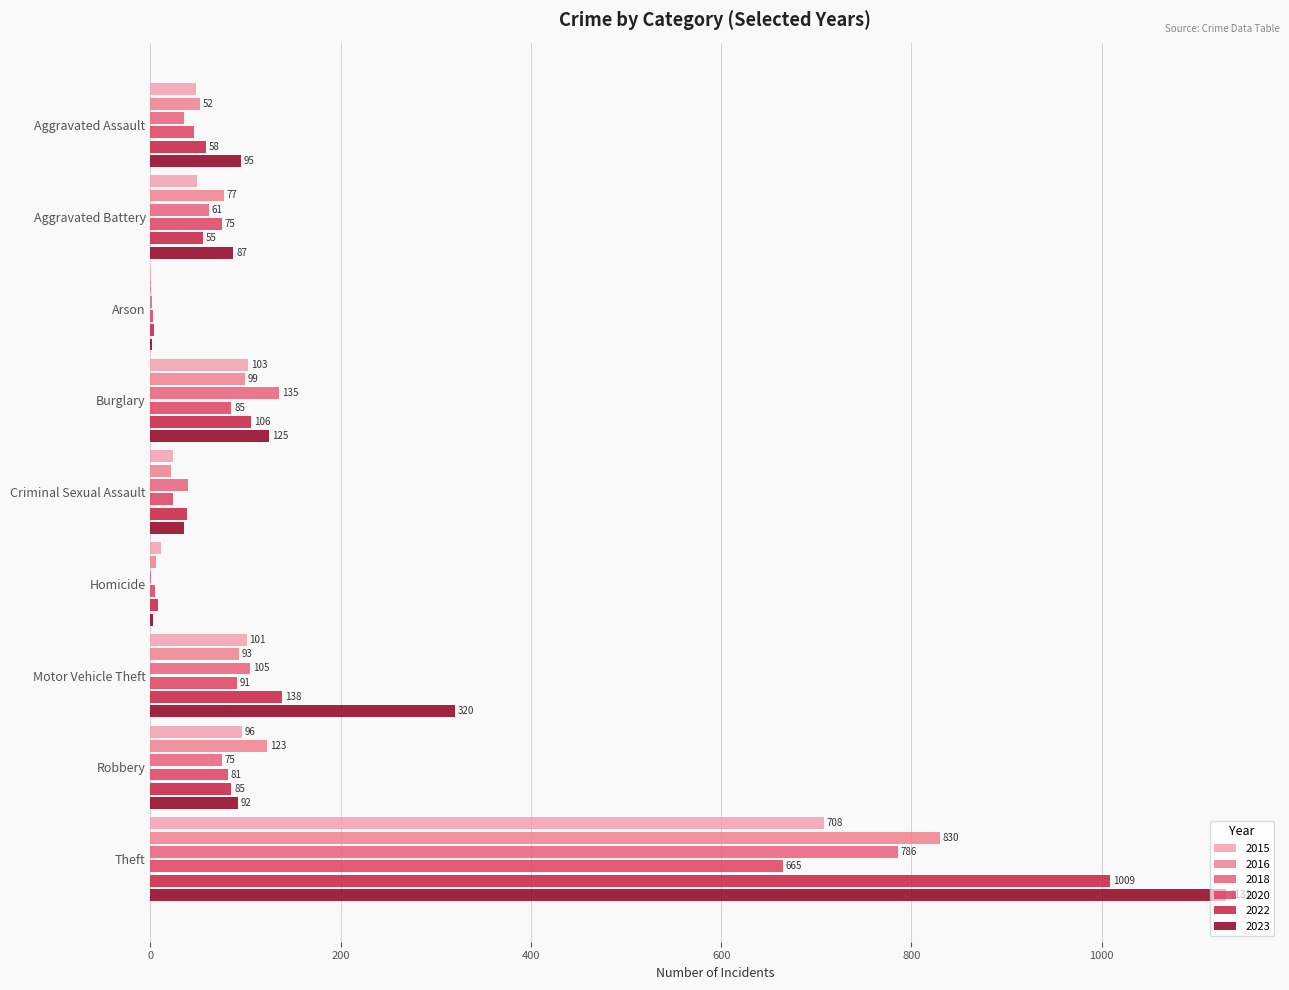

What value does the 2023 series have at Homicide?

3